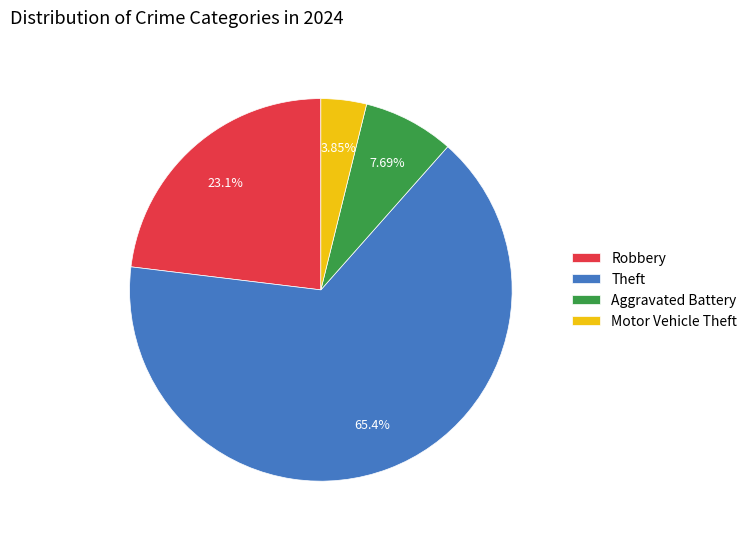

To the nearest percent, what percentage of the pie is Robbery?

23%